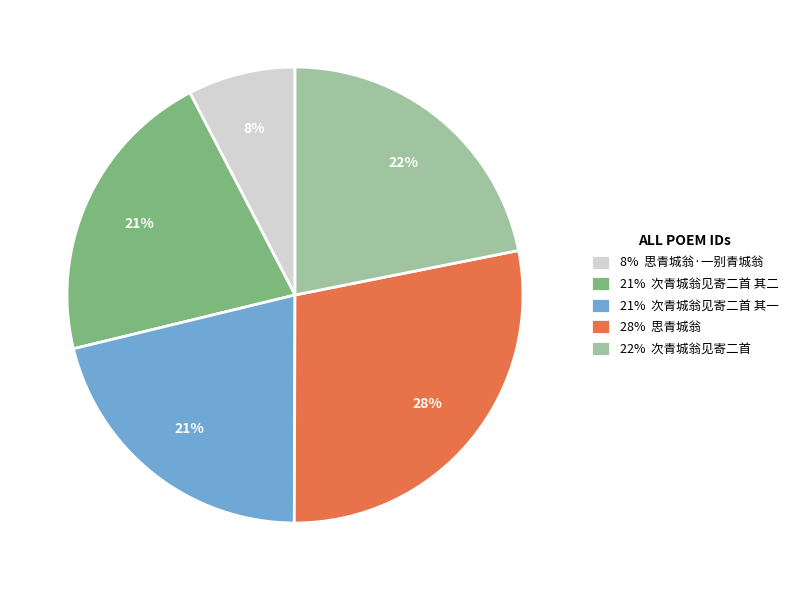

To the nearest percent, what portion does 21% 次青城翁见寄二首 其二 represent?

21%